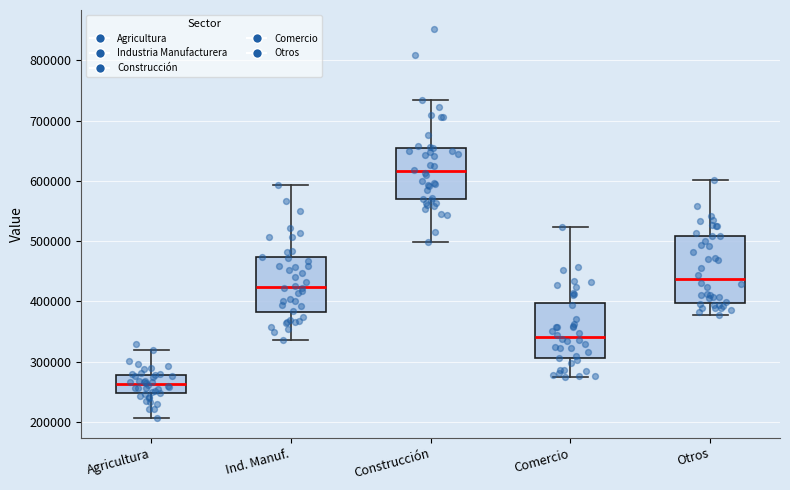

Which box is the tallest, from its lower edge to its upper edge?

Otros